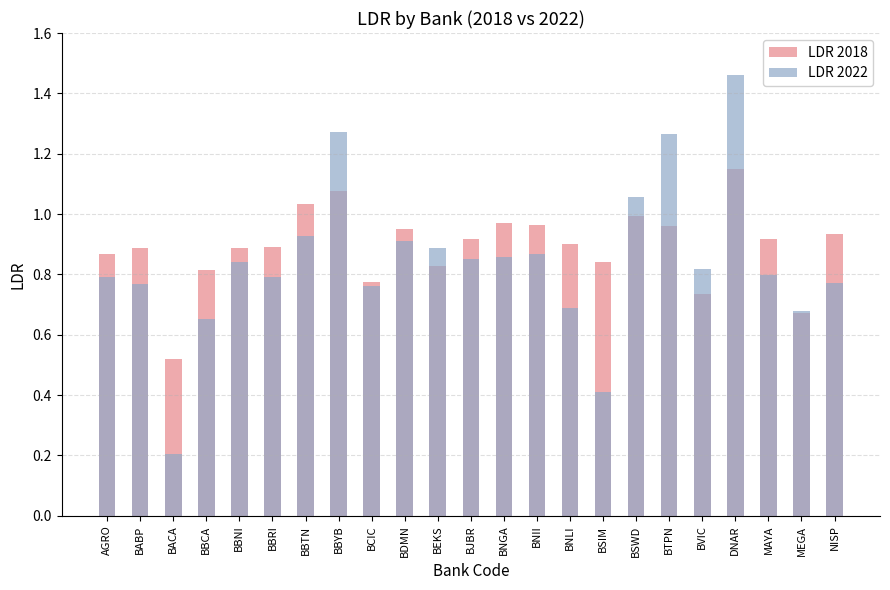

At which category is the sum across all series the highest?

DNAR